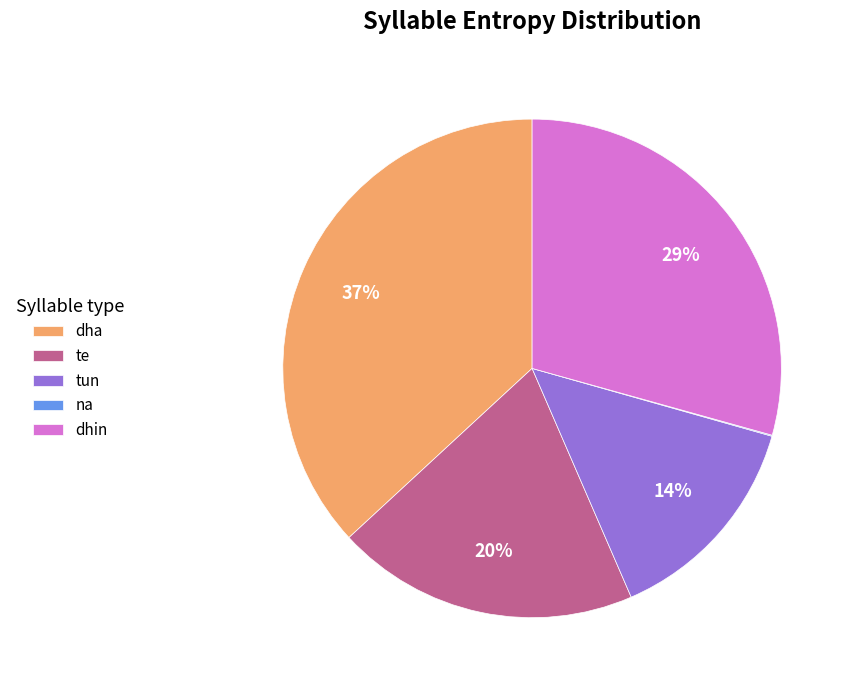

To the nearest percent, what is the difference between the largest and smallest slice percentages?

37%